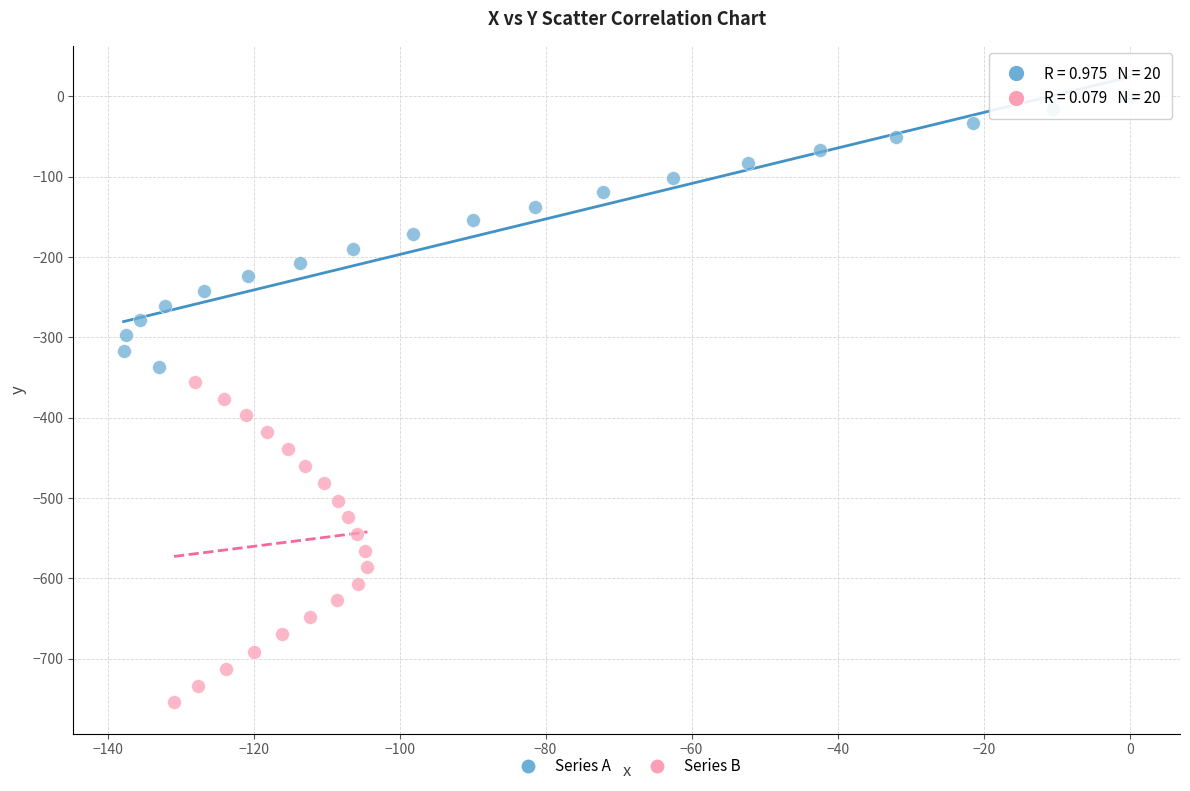

Which series has the largest Y range (max minus min)?

Series B